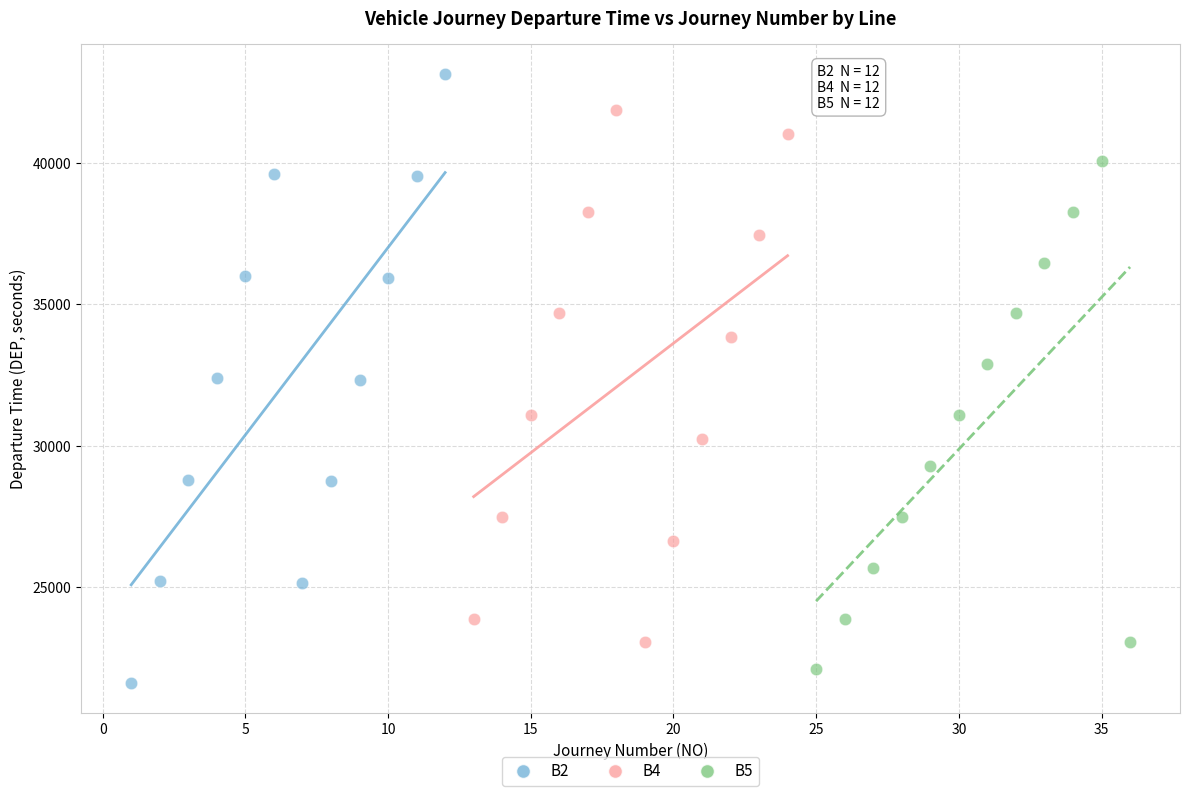

Which series reaches the maximum Y coordinate?

B2